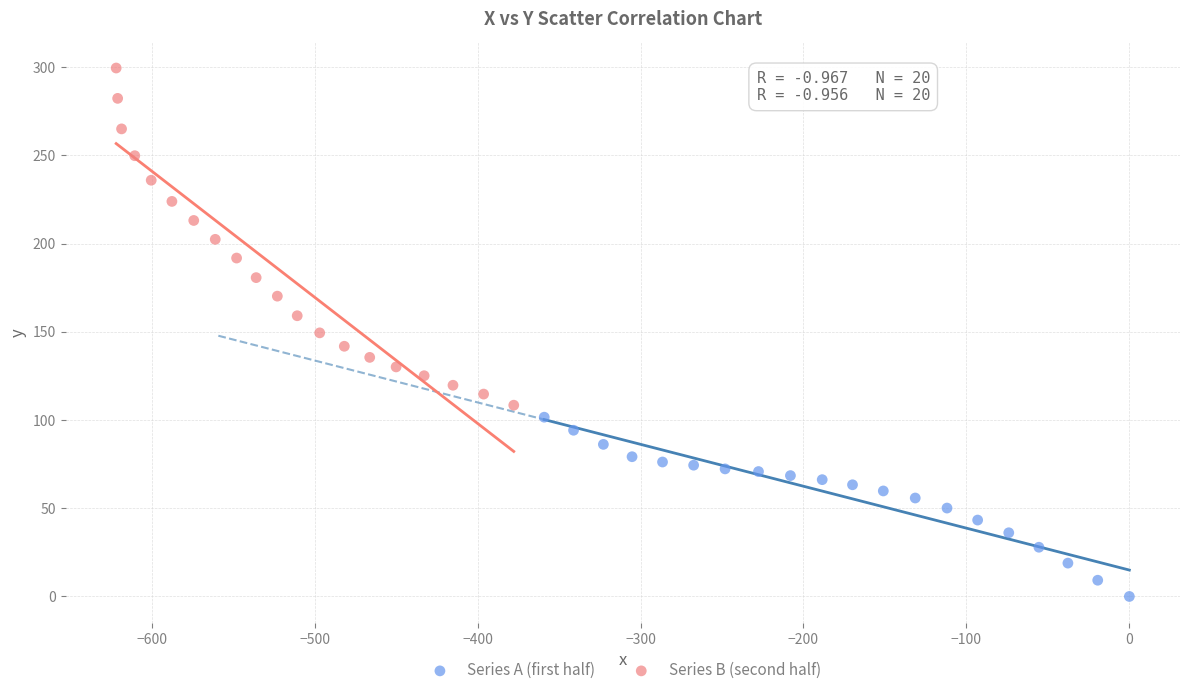

Which series contains the lowest Y value?

Series A (first half)